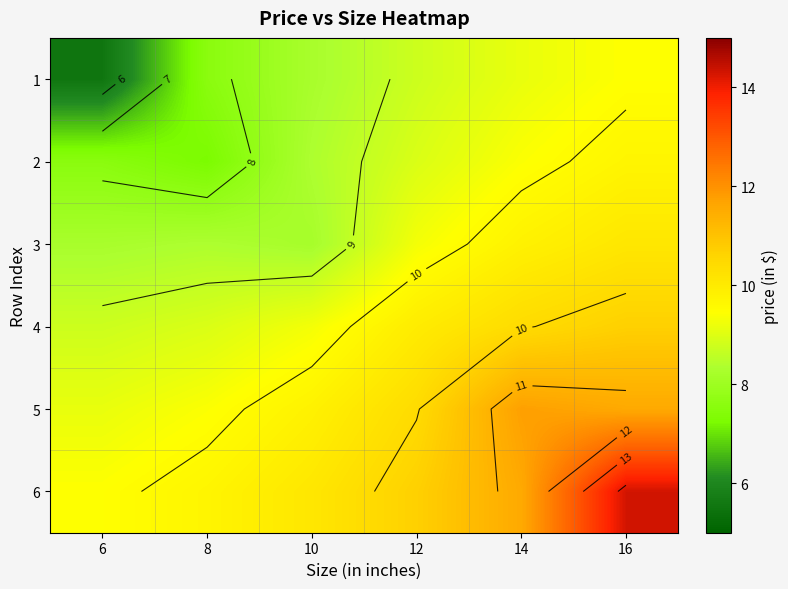

Is the value of 2 at 6 greater than the value of 5 at 16?

No